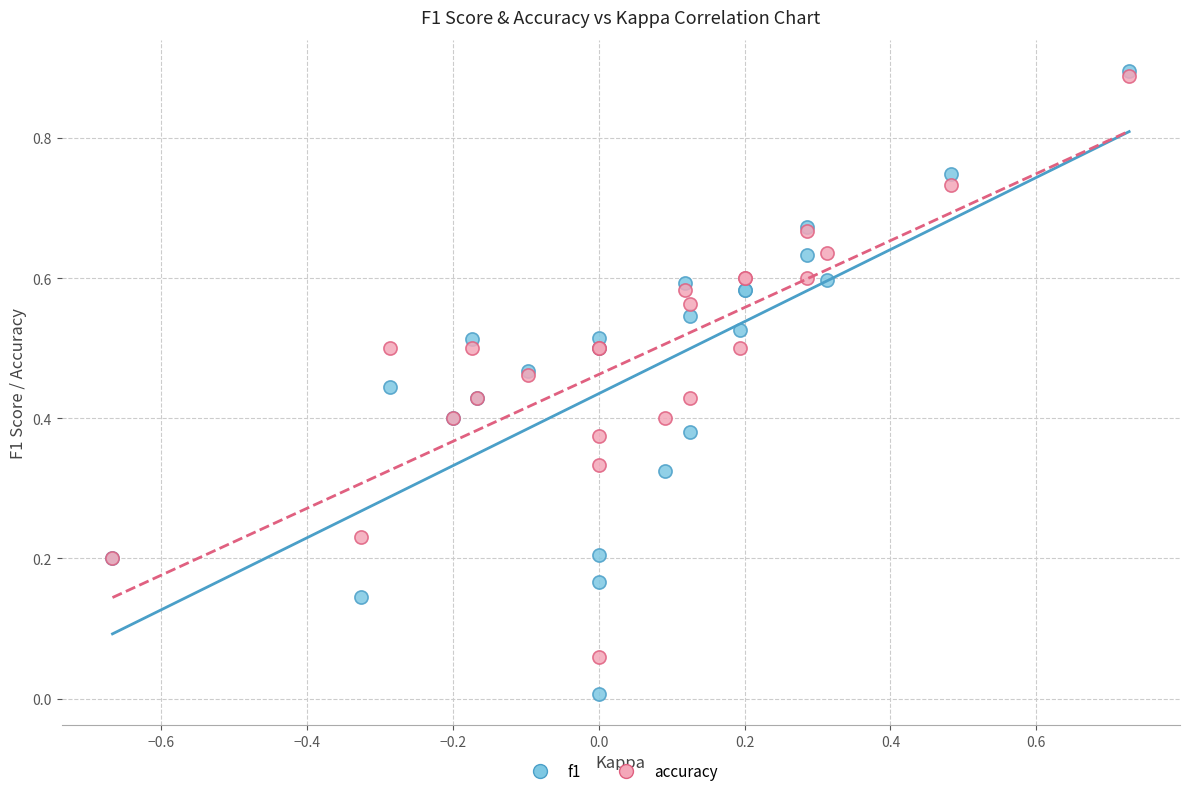

What are all the series names shown in the legend?

f1, accuracy